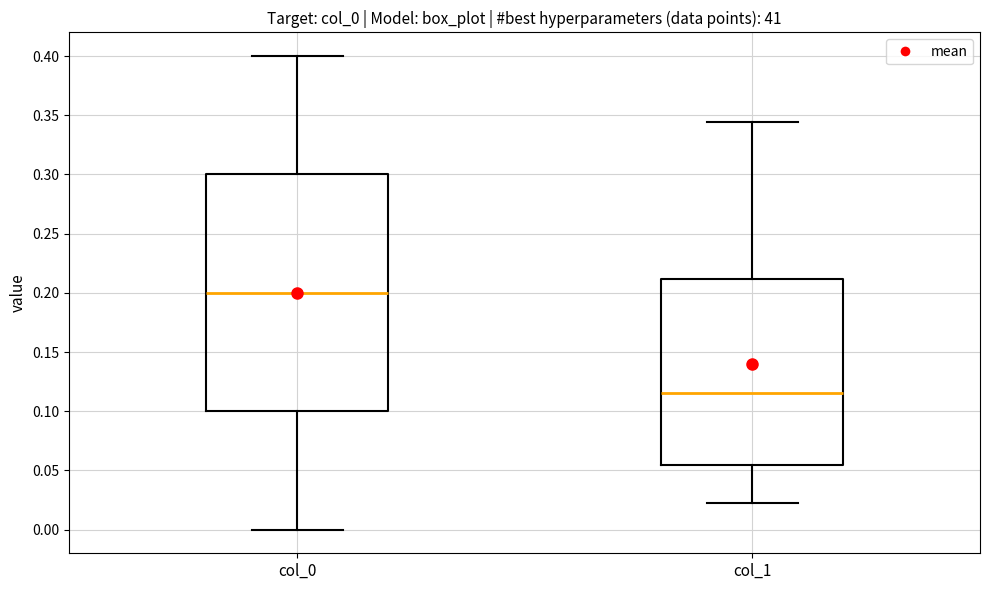

Which box's median line is the lowest?

col_1